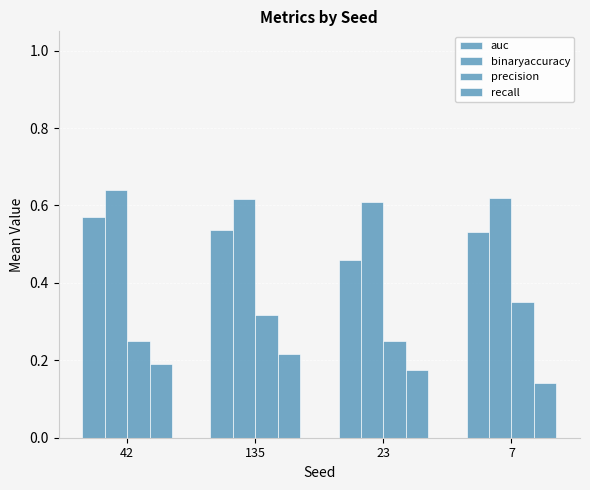

What is the sum of all binaryaccuracy values?

2.5